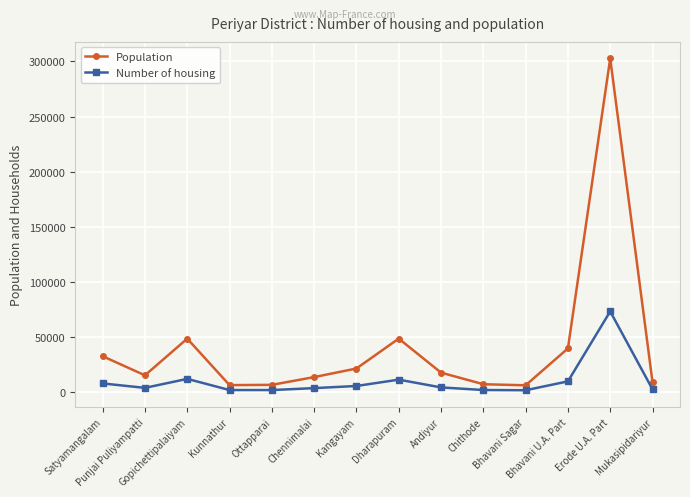

How many values in the Number of housing series are below 4097?

7